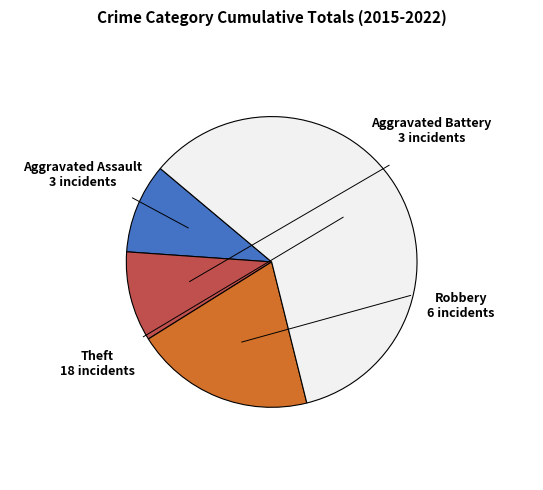

Is there a majority slice in this chart?

Yes